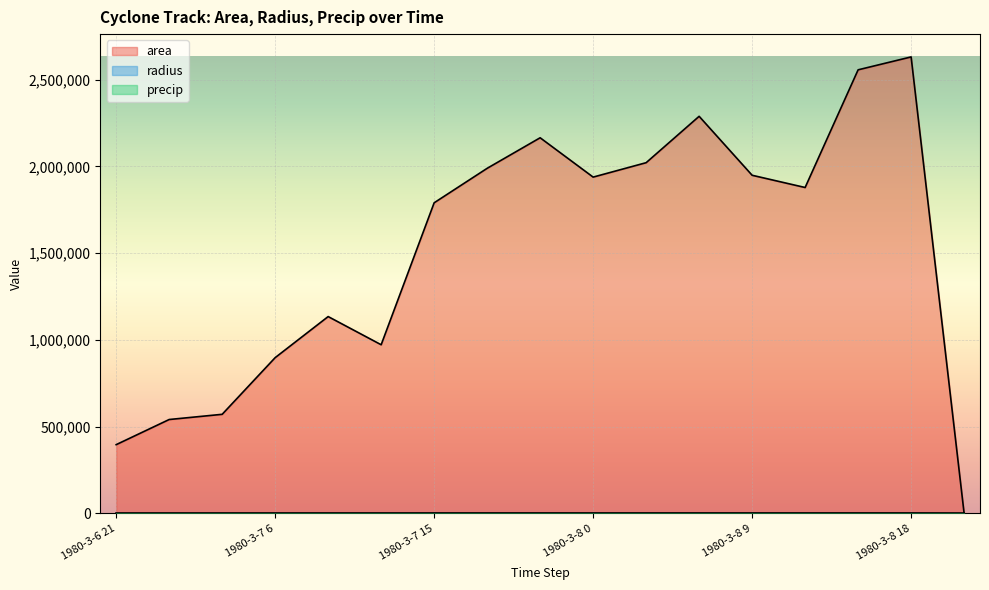

Which series has the largest total across all categories?

area